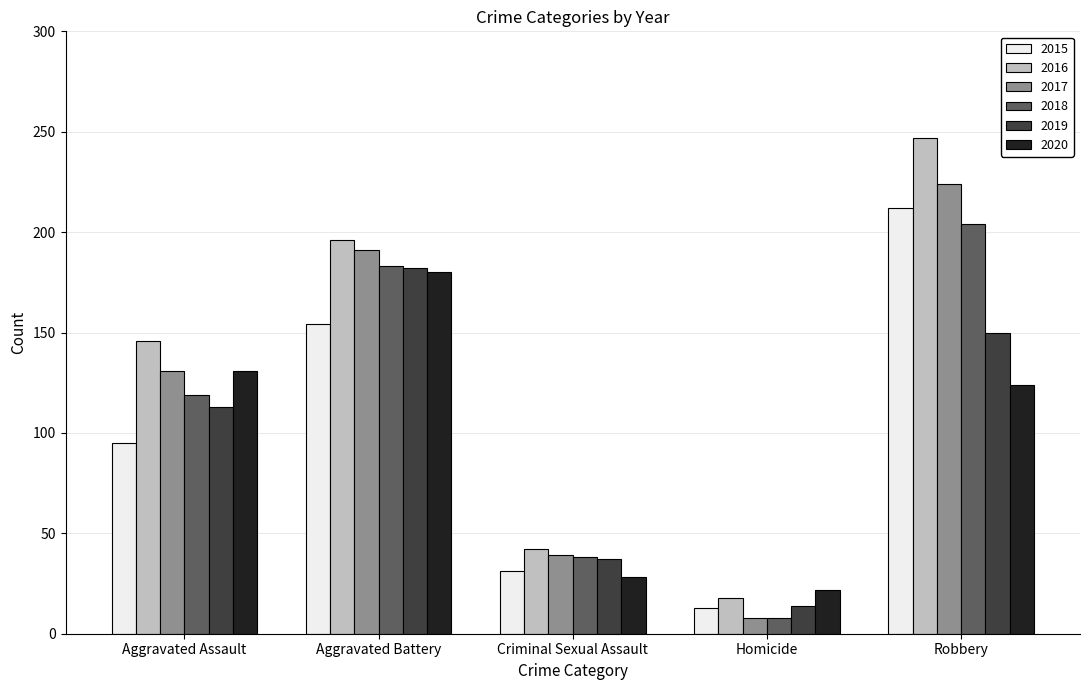

The value of 2020 at Robbery is 124. True or false?

True